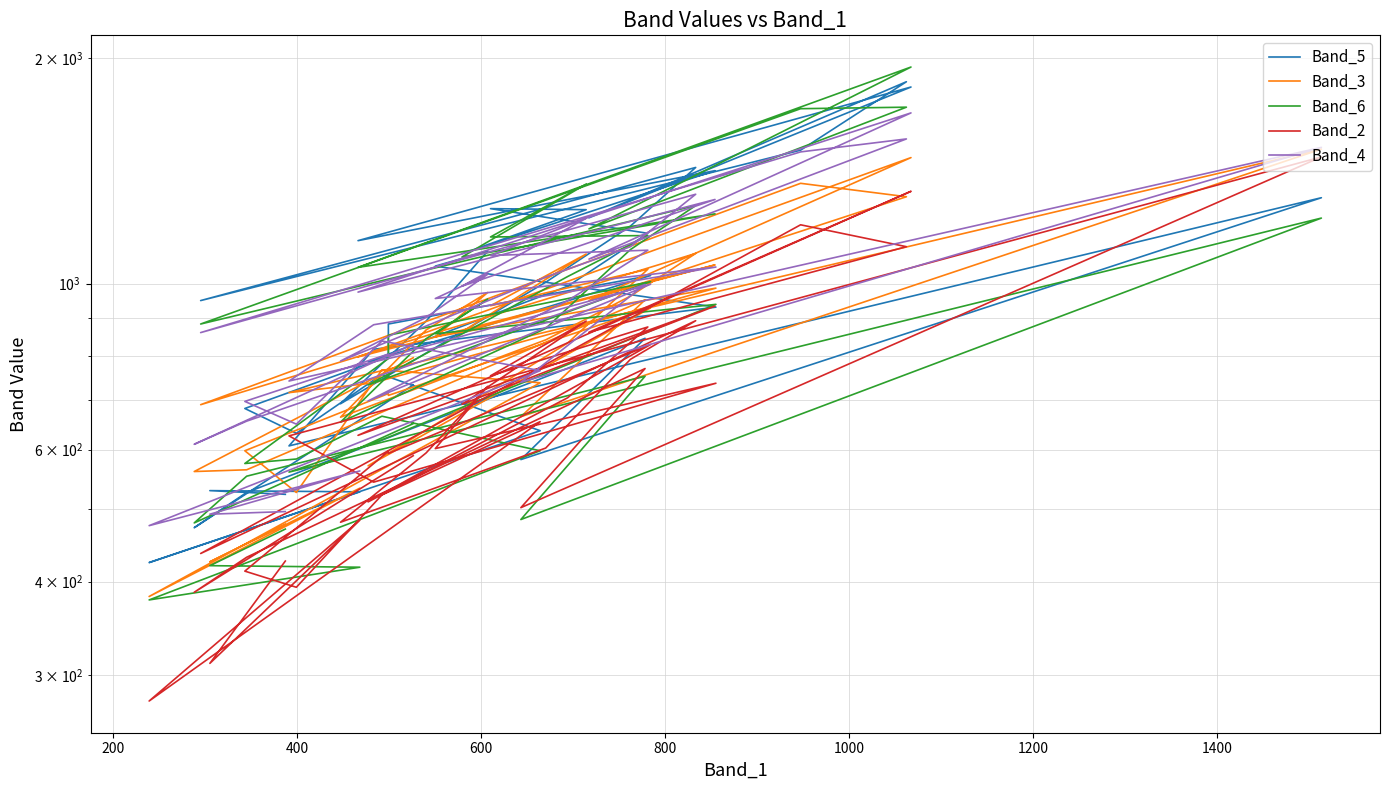

The value of Band_3 at 35 is 1002. True or false?

False